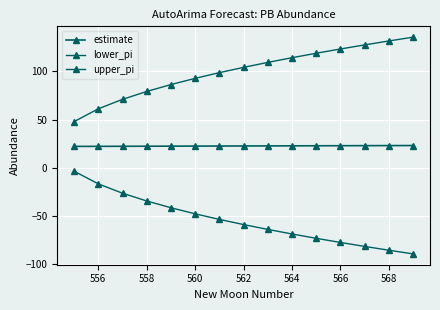

Is this an area chart (filled region under the line)?

No